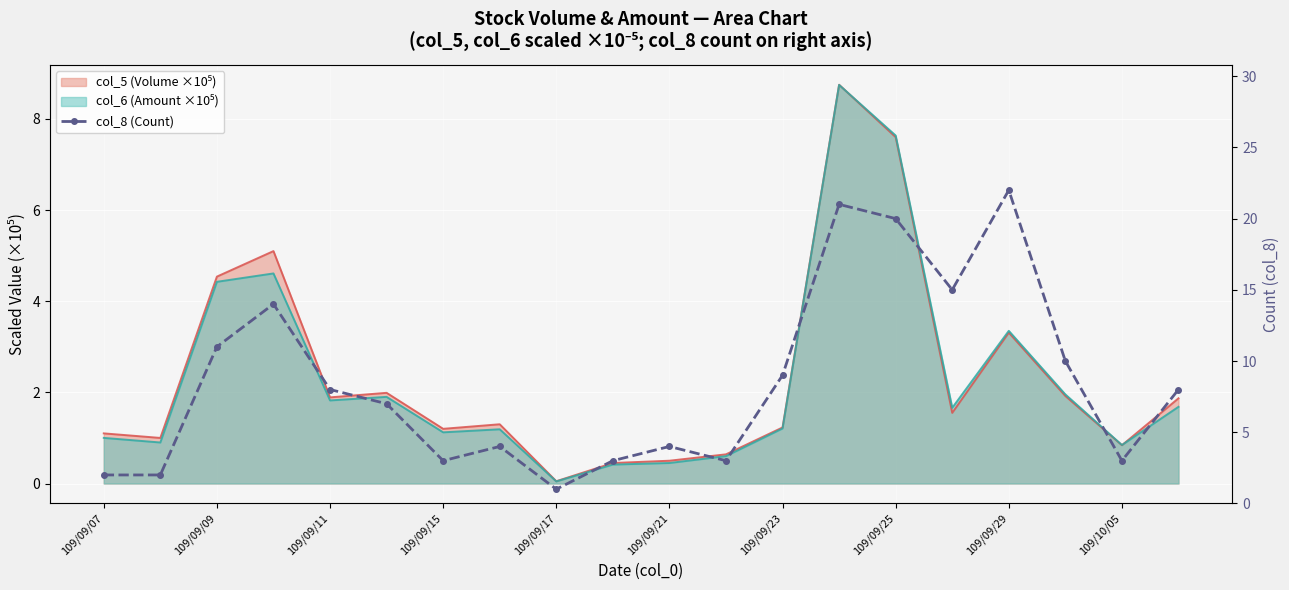

True or false: there are more than 0 points higher than both neighbors.

True